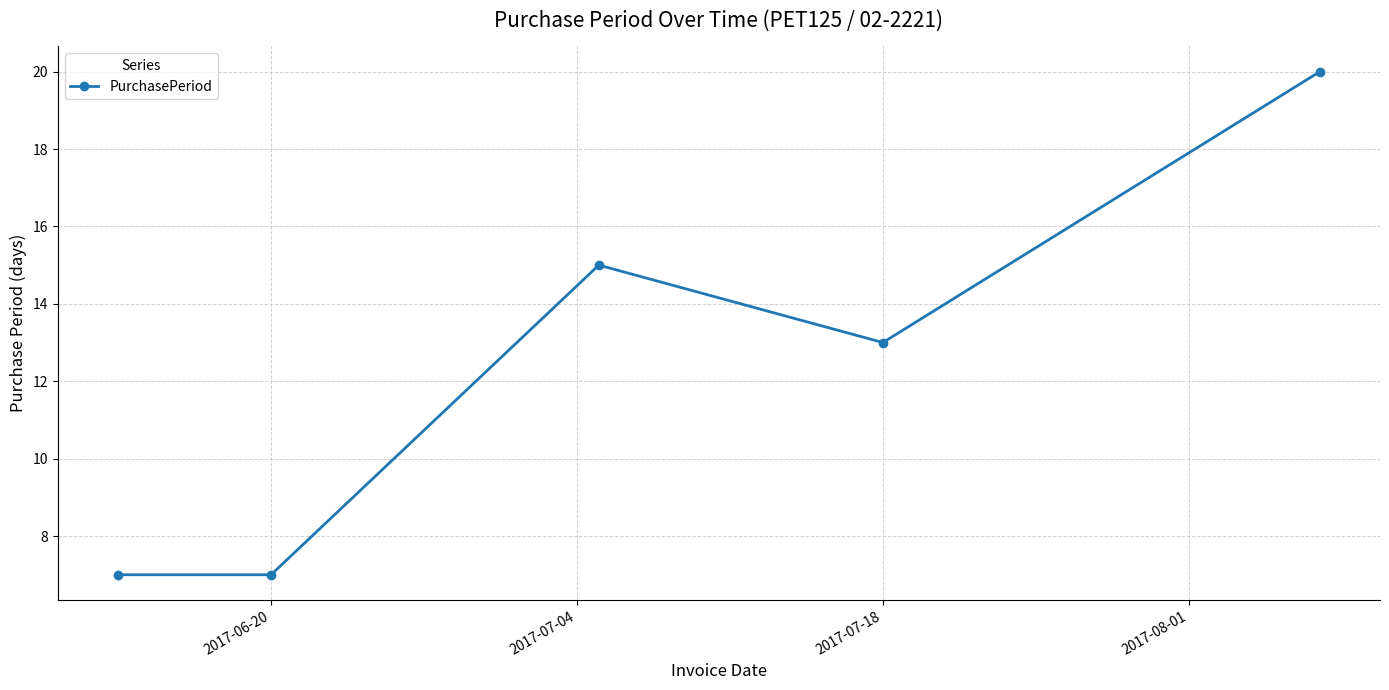

What is the minimum value shown in the chart?

7